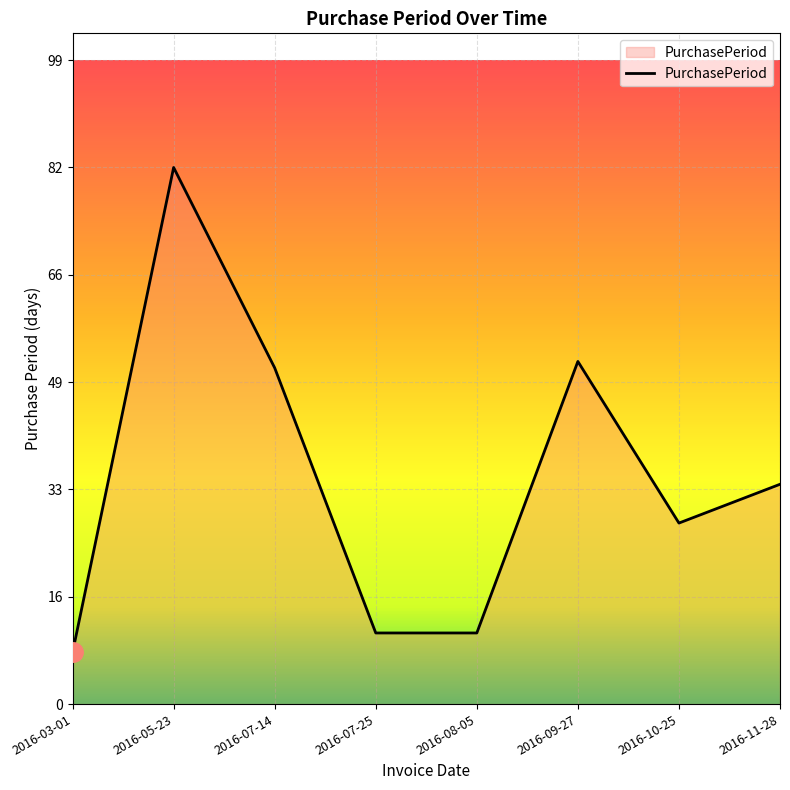

Reading left to right, list all the values displayed in this chart.

8	83	52	11	11	53	28	34